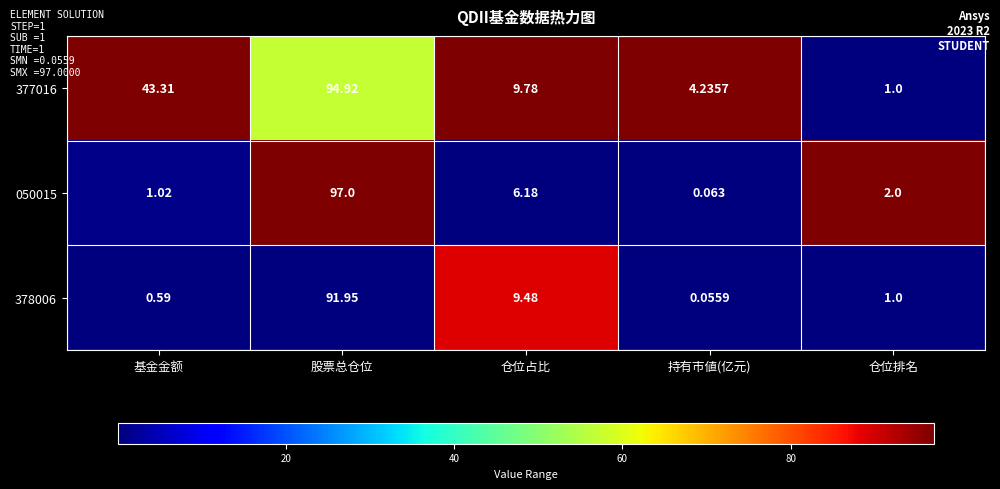

Between 基金金额 and 仓位排名, which series saw the biggest shift?

377016